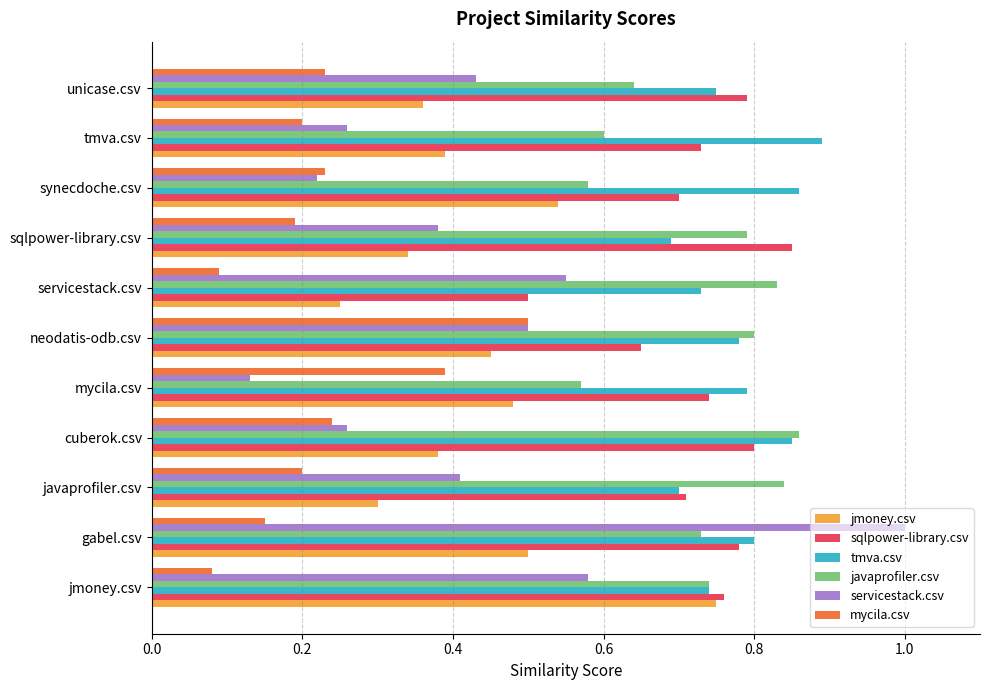

At which category is the sum across all series the highest?

gabel.csv